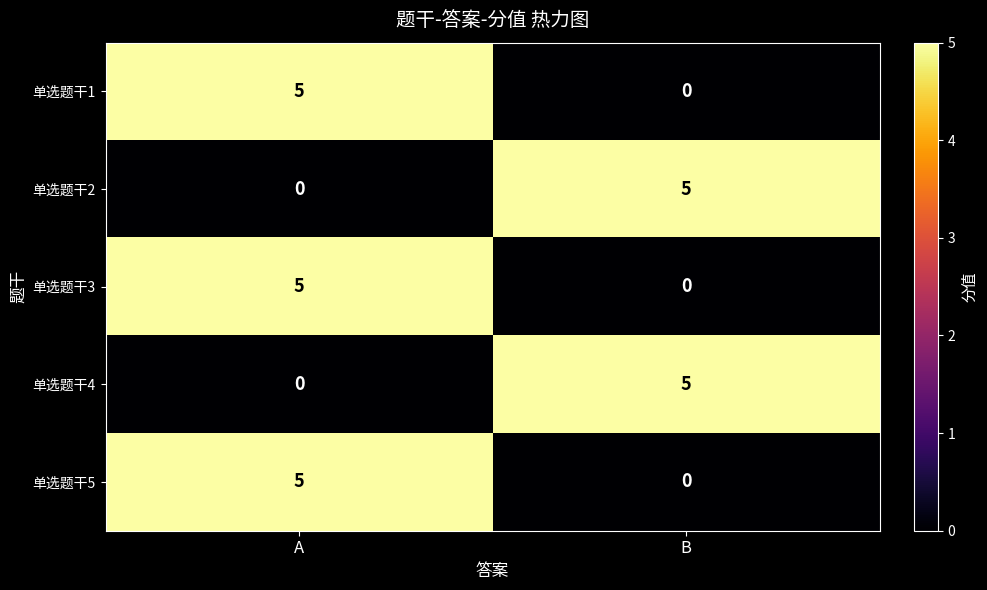

The 单选题干2 series shows 9 at B. True or false?

False